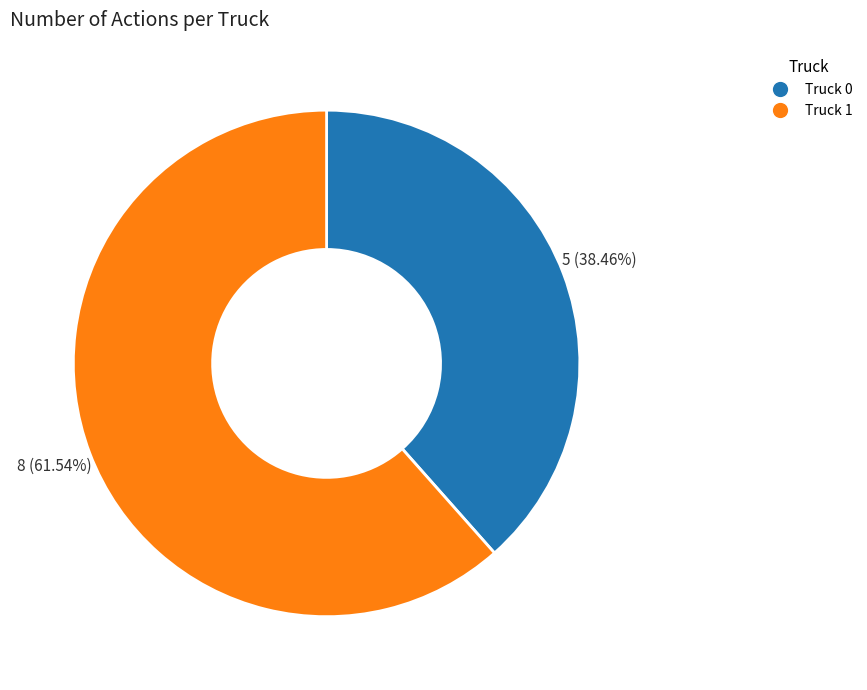

To the nearest percent, what is the difference between the largest and smallest slice percentages?

23%